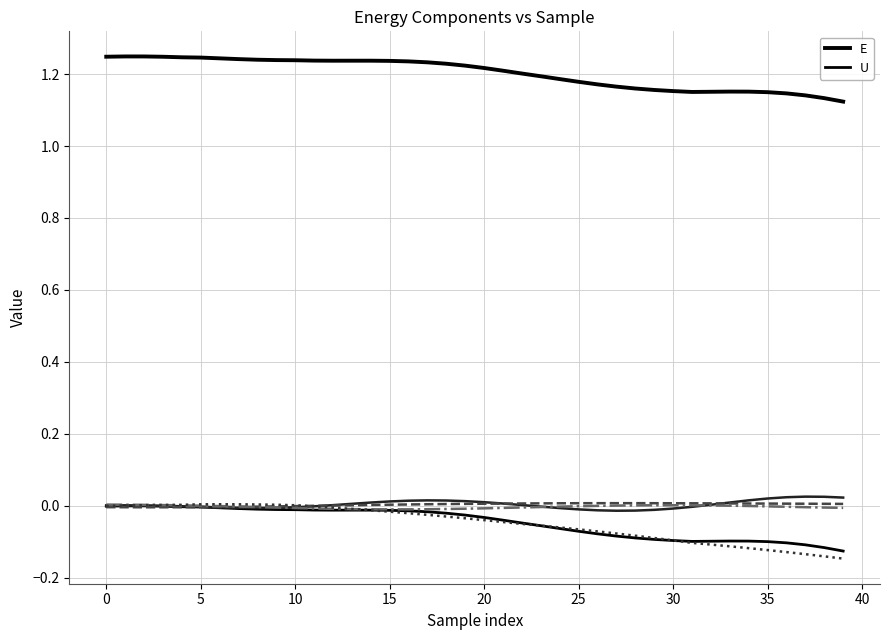

True or false: E and U intersect in this chart.

False